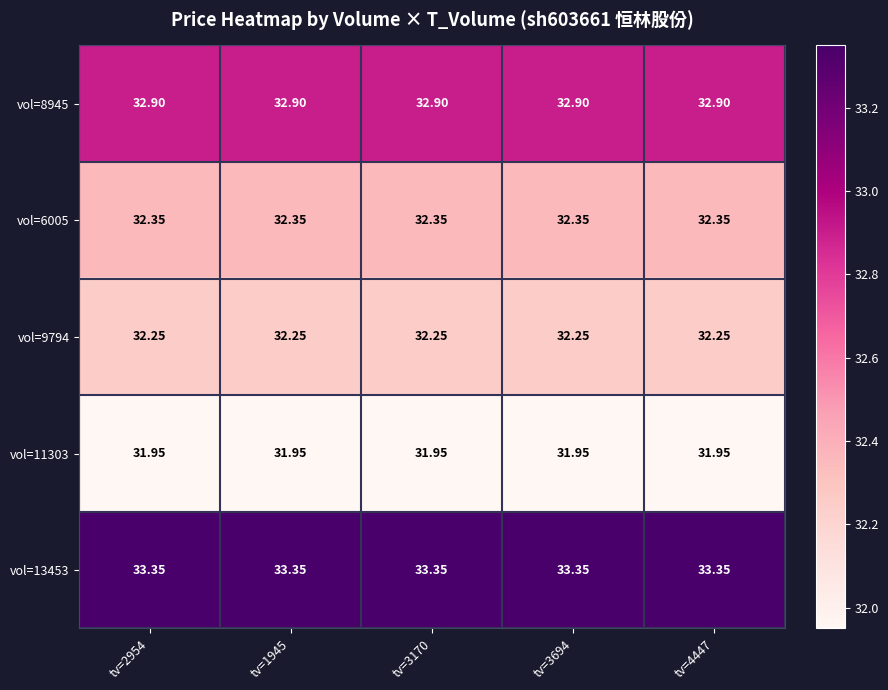

Is the value of vol=13453 at tv=1945 greater than the value of vol=9794 at tv=2954?

Yes